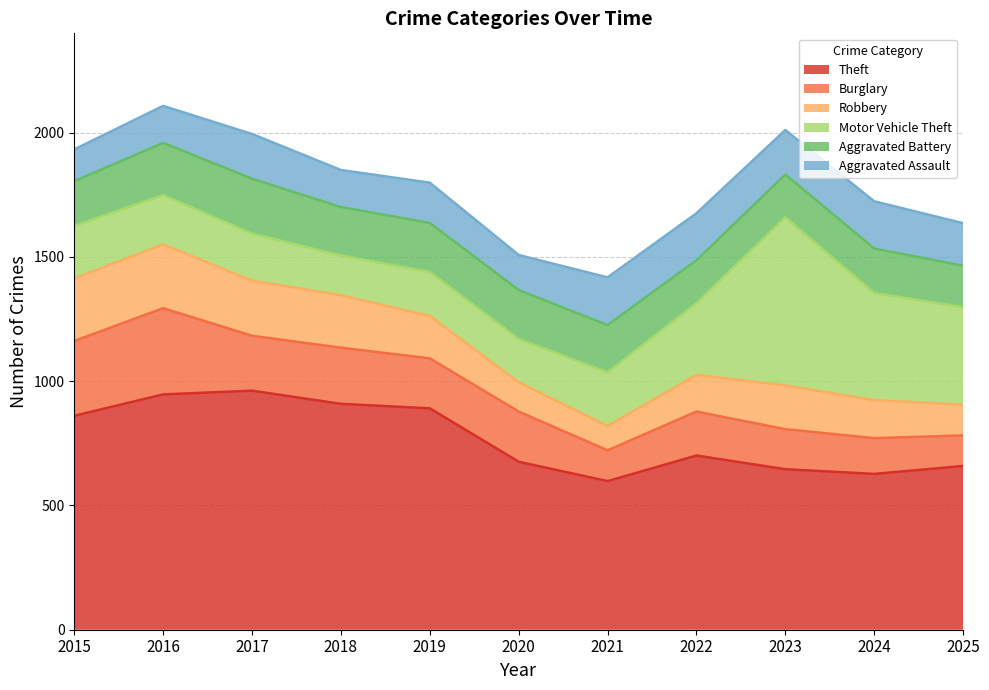

Which series has the widest spread of values?

Motor Vehicle Theft